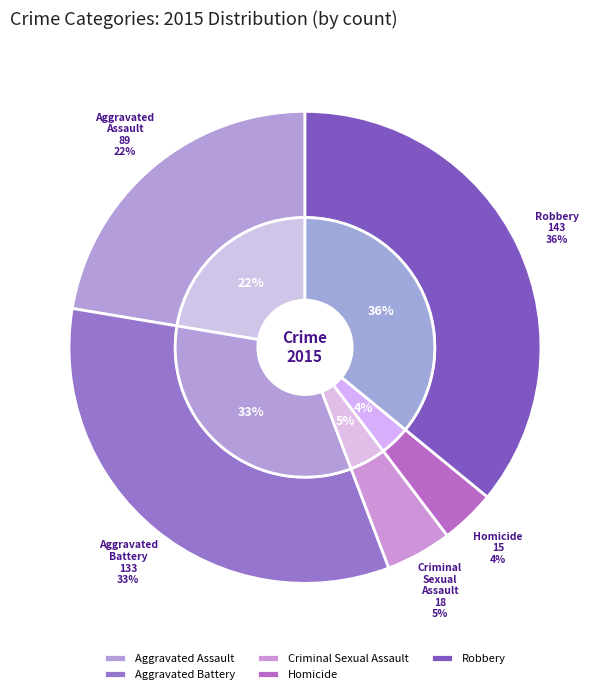

To the nearest percent, what is the difference between the largest and smallest slice percentages?

32%